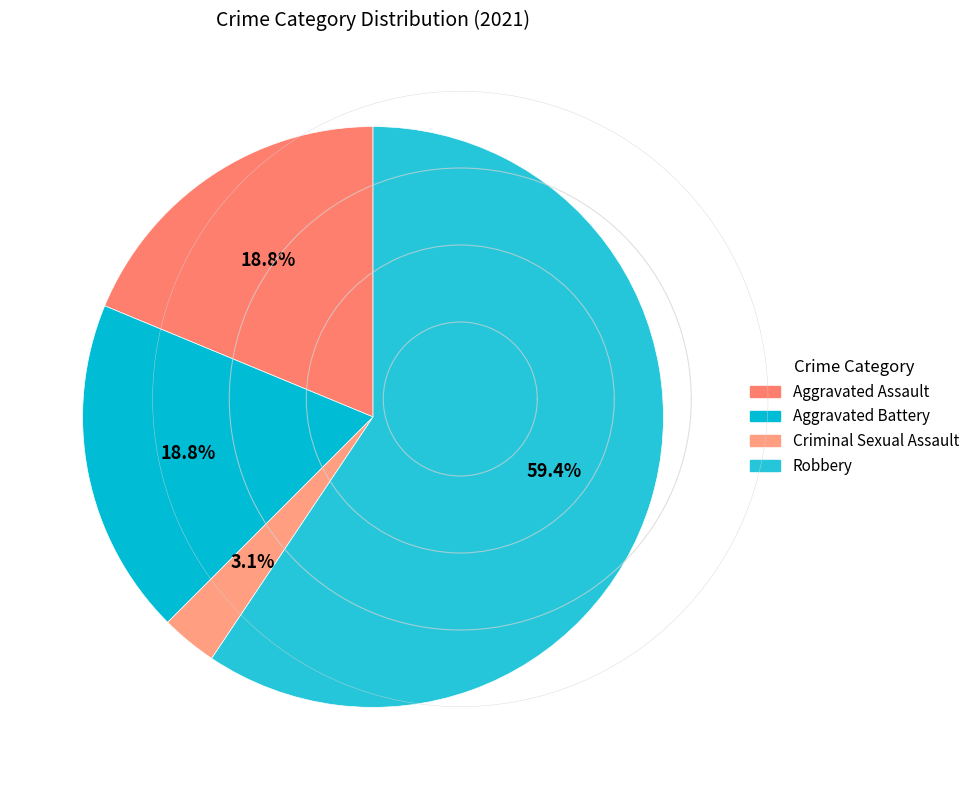

Which slice is the smallest?

Criminal Sexual Assault